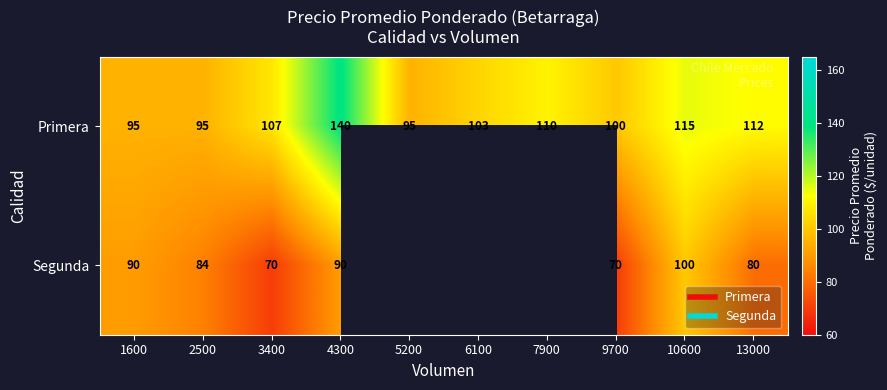

At which category is the sum across all series the highest?

4300